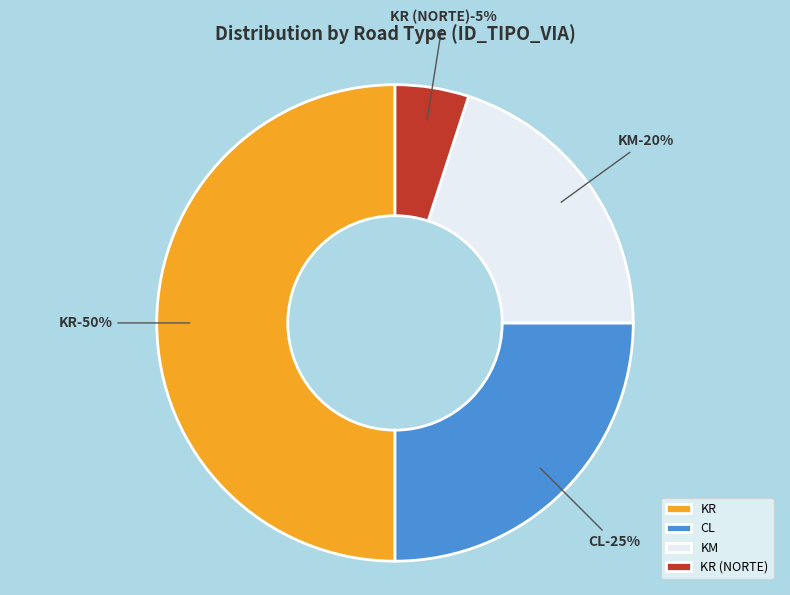

Does KR account for over 50% of the chart?

No